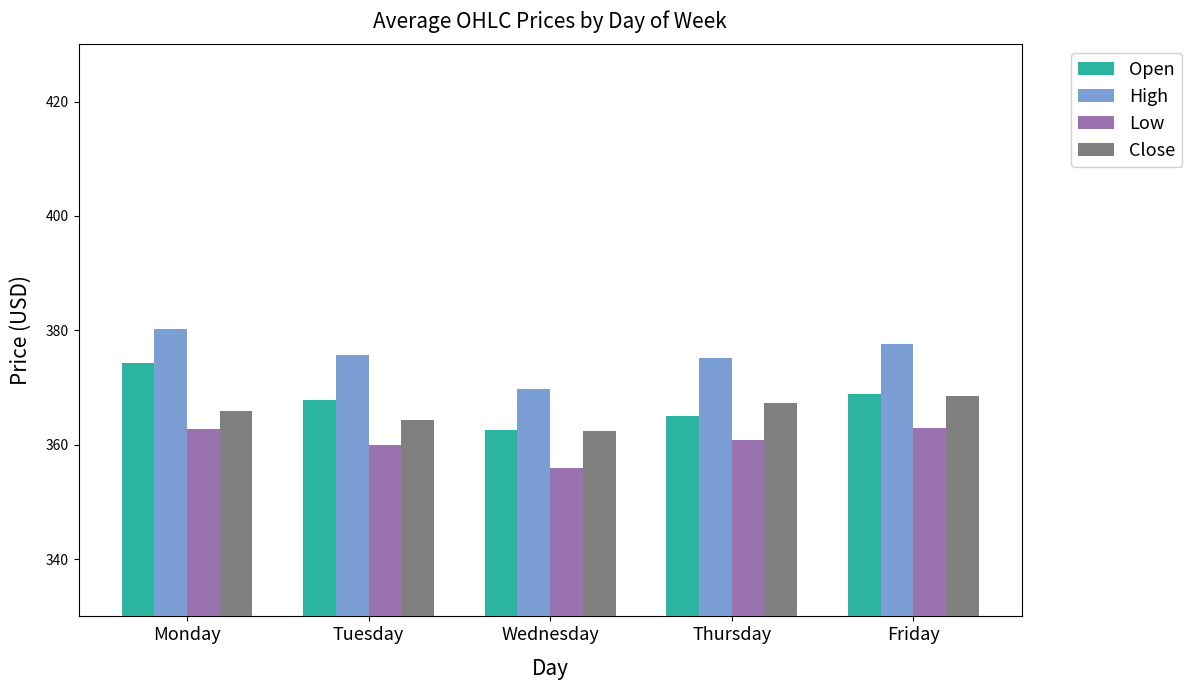

Is it true that Open equals 138.5 at Monday?

False